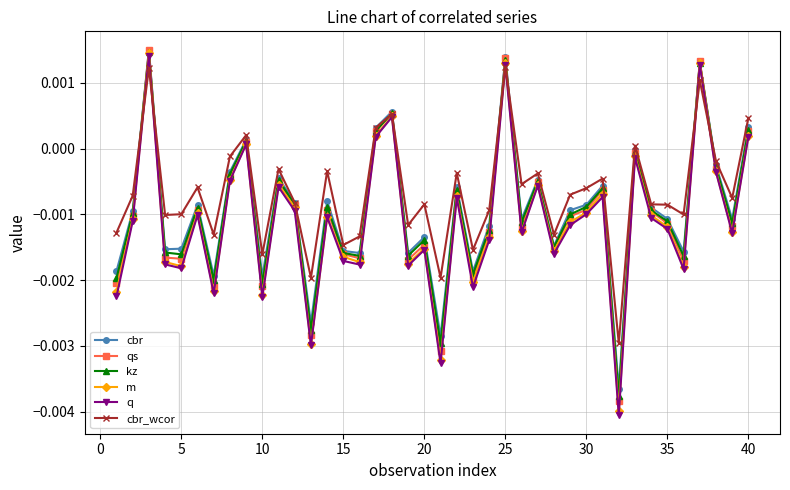

How many lines are shown in the chart?

6